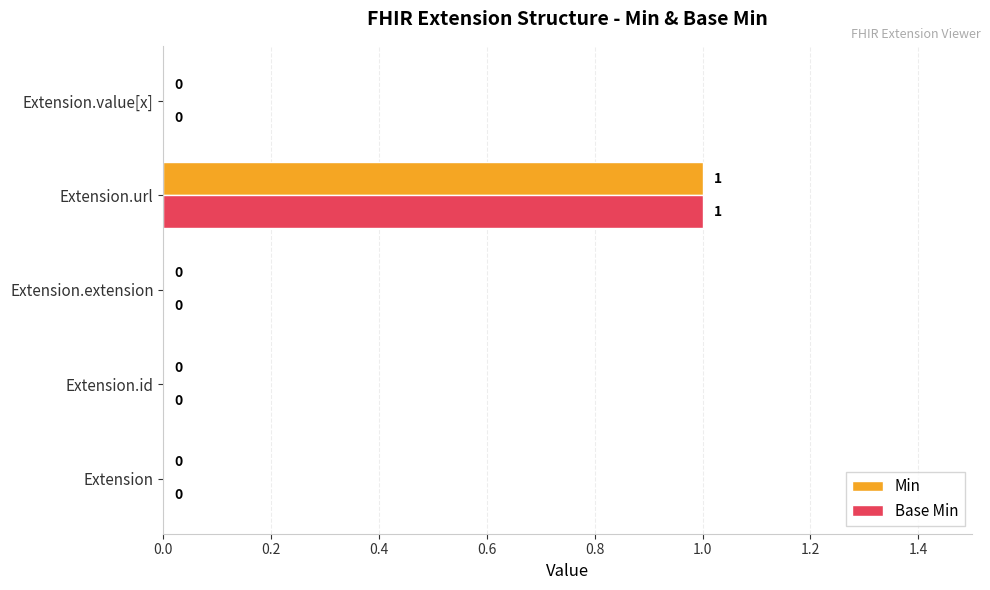

At which category is the sum across all series the highest?

Extension.url